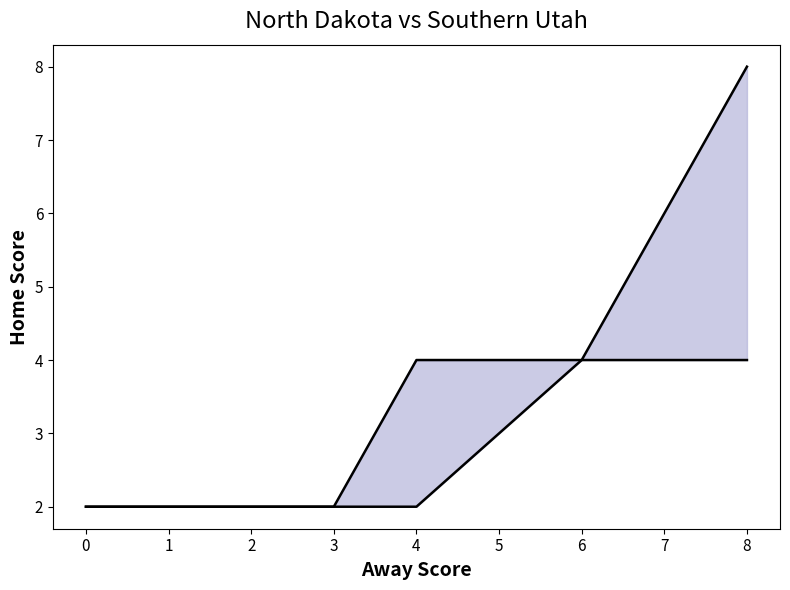

What is the difference between the maximum and minimum values in the Home Score upper series?

6